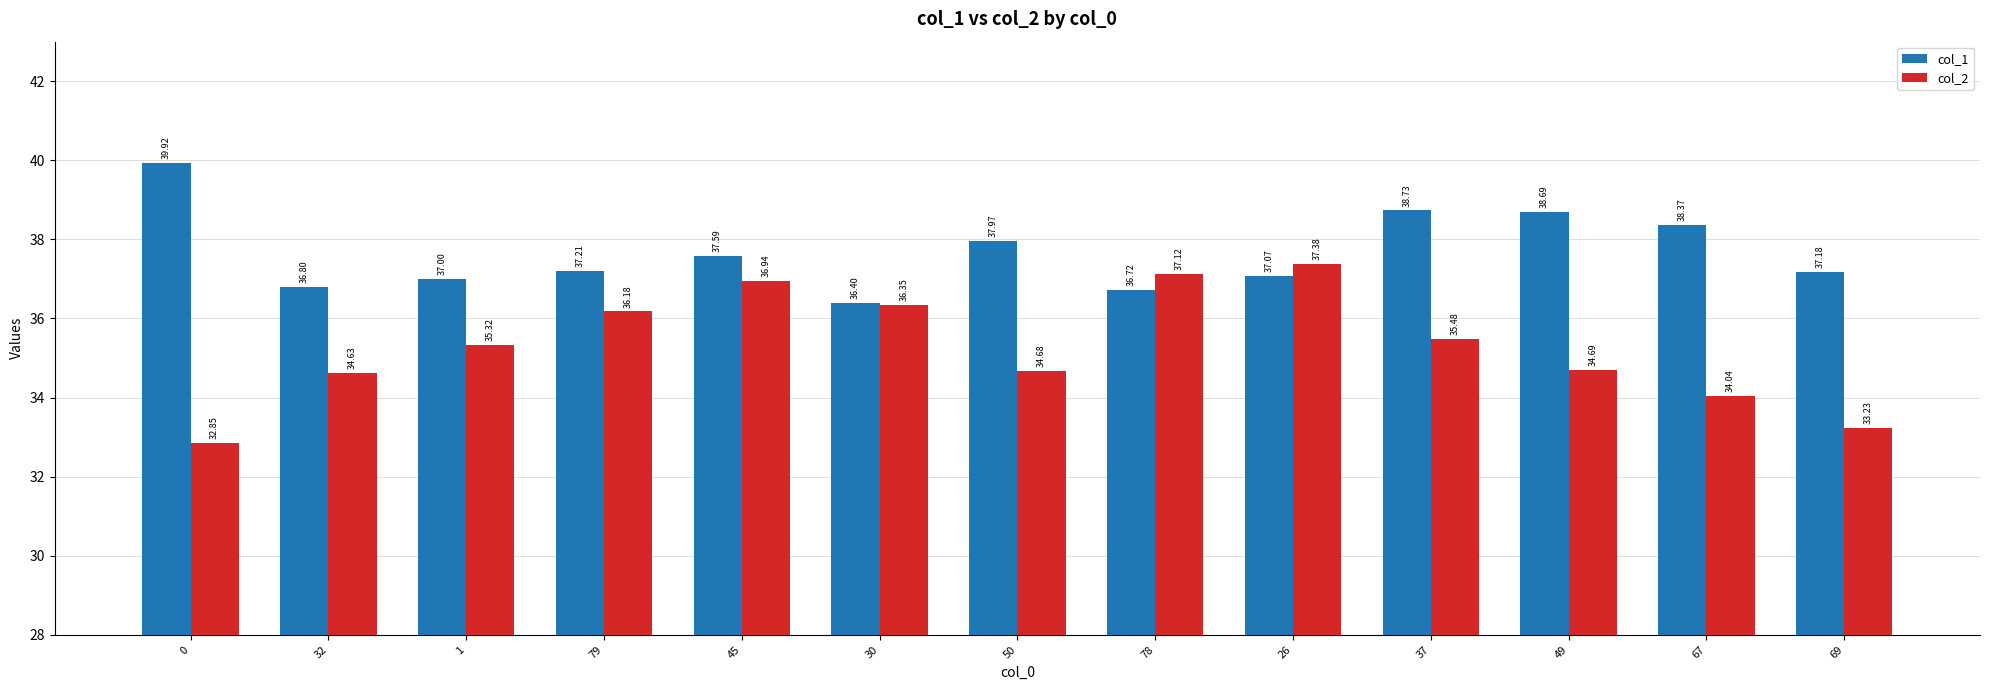

What is the difference between the highest and lowest values at 78?

0.4